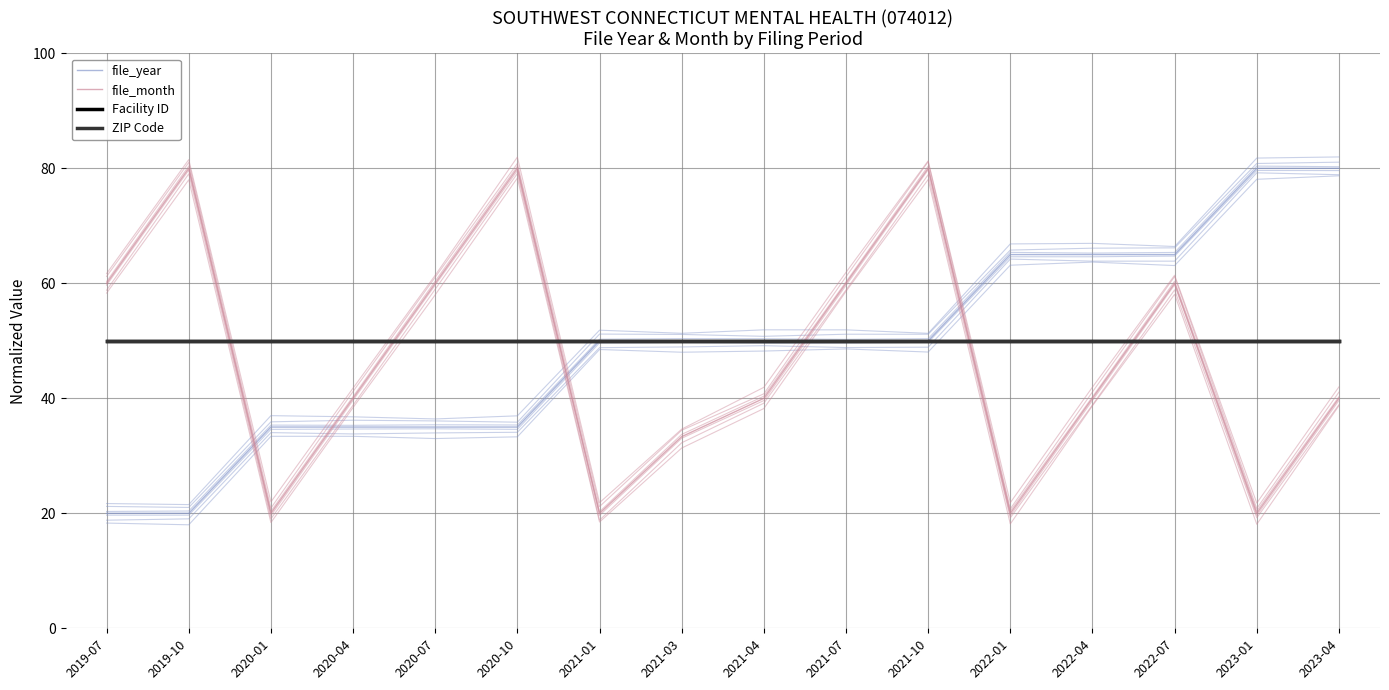

Reading right to left, extract all data points from this chart.

file_year: 2023-04=80.0	2023-01=80.0	2022-07=65.0	2022-04=65.0	2022-01=65.0	2021-10=50.0	2021-07=50.0	2021-04=50.0	2021-03=50.0	2021-01=50.0	2020-10=35.0	2020-07=35.0	2020-04=35.0	2020-01=35.0	2019-10=20.0	2019-07=20.0
file_month: 2023-04=40.0	2023-01=20.0	2022-07=60.0	2022-04=40.0	2022-01=20.0	2021-10=80.0	2021-07=60.0	2021-04=40.0	2021-03=33.3	2021-01=20.0	2020-10=80.0	2020-07=60.0	2020-04=40.0	2020-01=20.0	2019-10=80.0	2019-07=60.0
Facility ID: 2023-04=50.0	2023-01=50.0	2022-07=50.0	2022-04=50.0	2022-01=50.0	2021-10=50.0	2021-07=50.0	2021-04=50.0	2021-03=50.0	2021-01=50.0	2020-10=50.0	2020-07=50.0	2020-04=50.0	2020-01=50.0	2019-10=50.0	2019-07=50.0
ZIP Code: 2023-04=50.0	2023-01=50.0	2022-07=50.0	2022-04=50.0	2022-01=50.0	2021-10=50.0	2021-07=50.0	2021-04=50.0	2021-03=50.0	2021-01=50.0	2020-10=50.0	2020-07=50.0	2020-04=50.0	2020-01=50.0	2019-10=50.0	2019-07=50.0